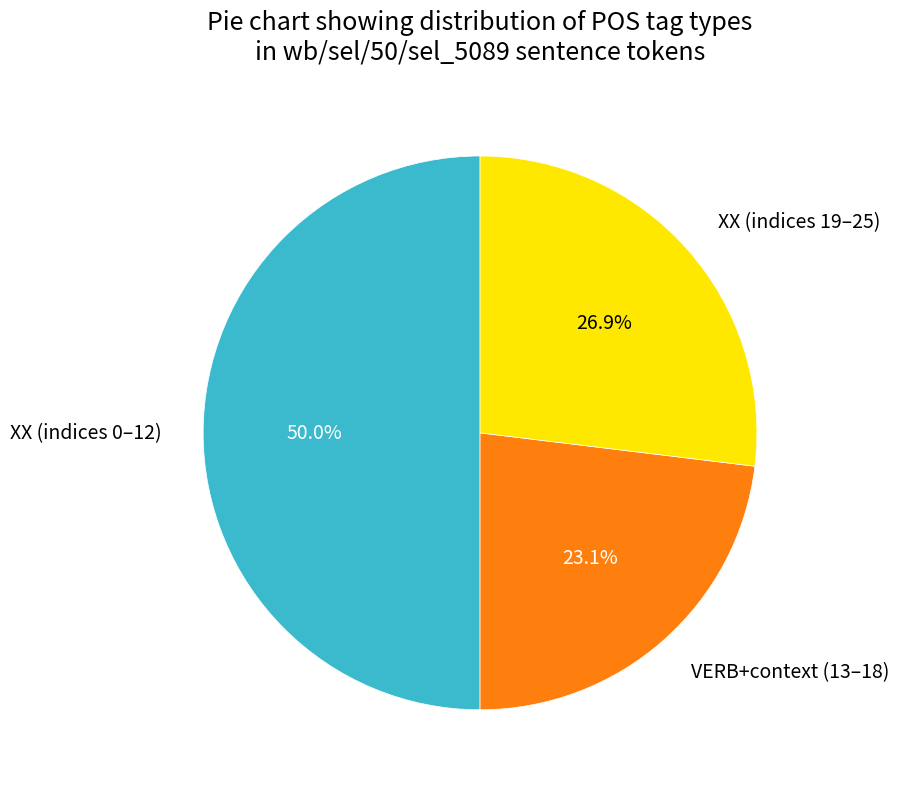

Rank the categories by value from lowest to highest.

VERB+context (13–18), XX (indices 19–25), XX (indices 0–12)